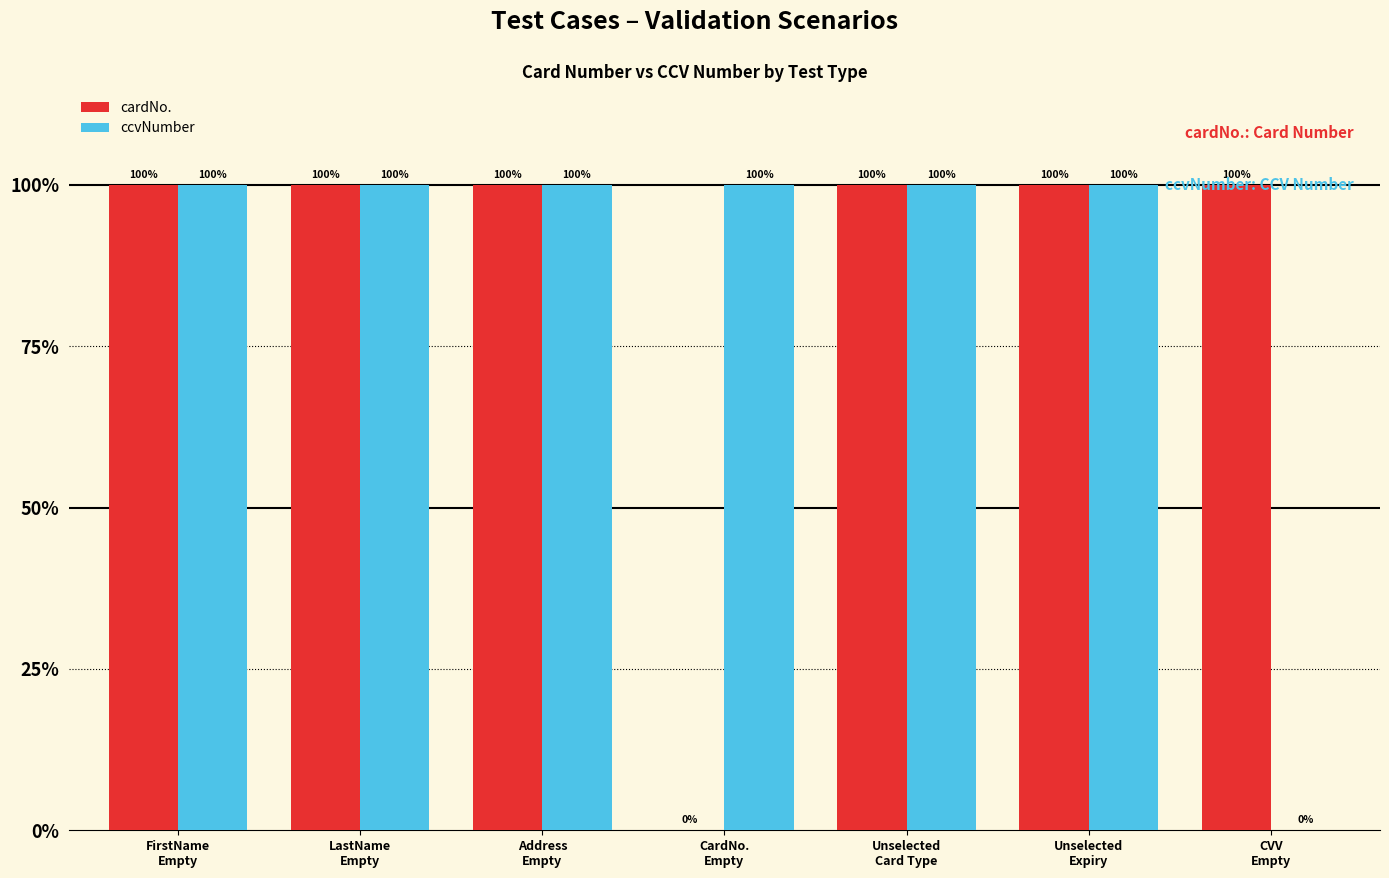

The ccvNumber series shows 100.0 at FirstName
Empty. True or false?

True